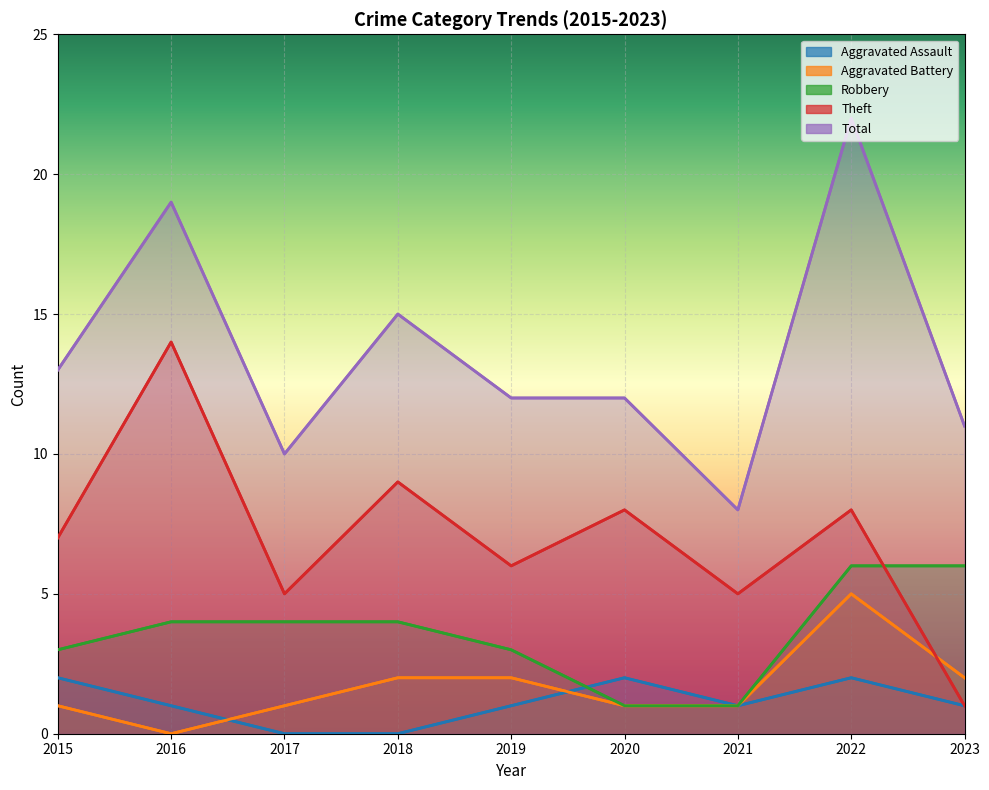

Does the chart display data point markers on the line(s)?

No